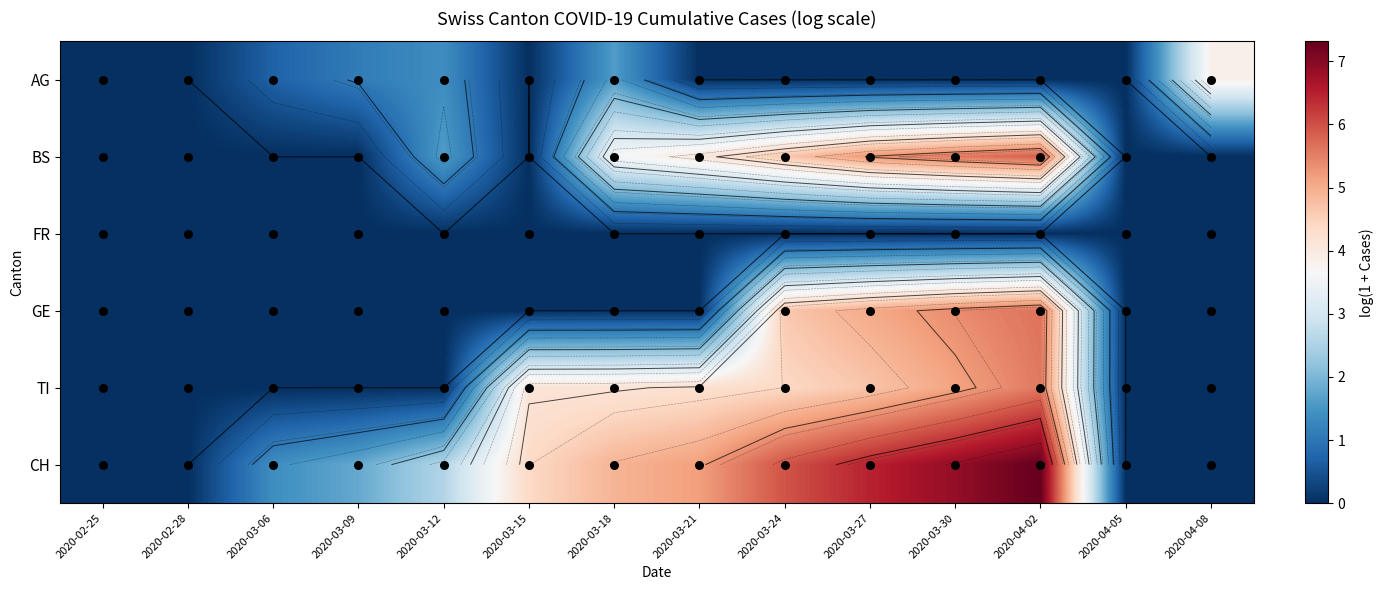

What is the maximum value for AG?

3.9